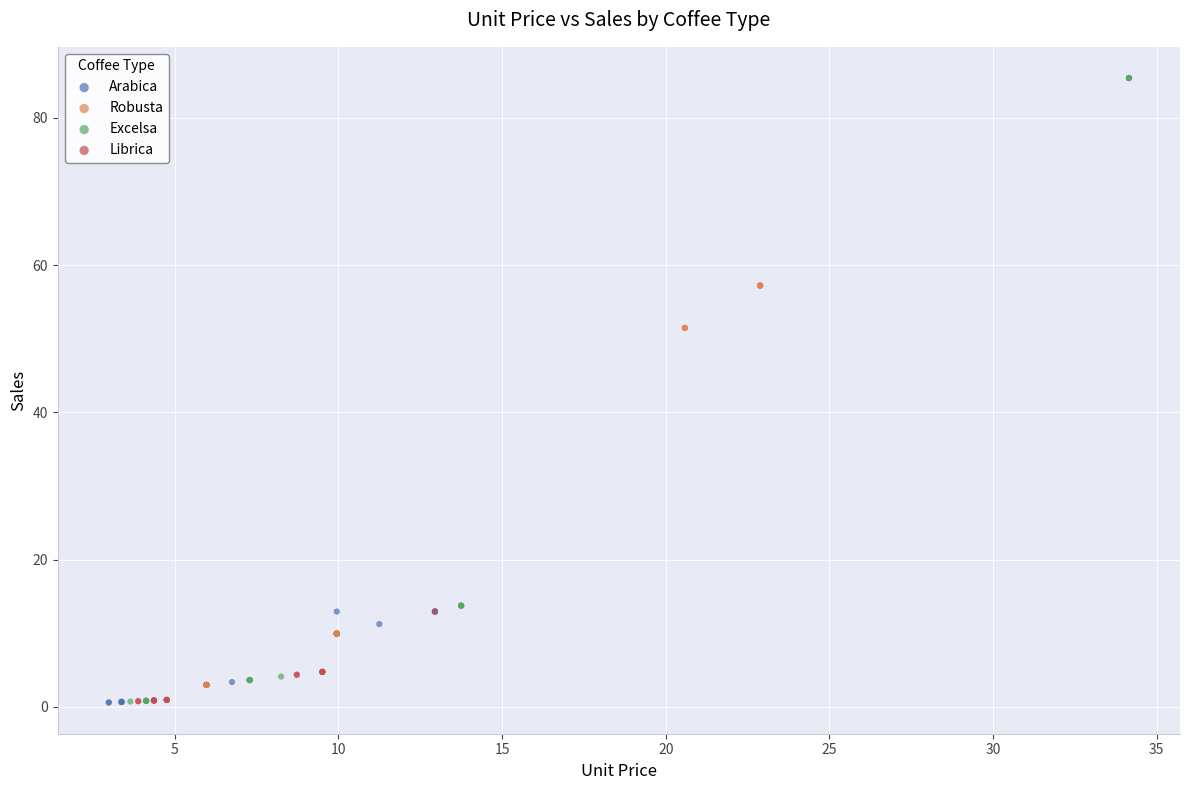

Which series has the largest Y range (max minus min)?

Excelsa